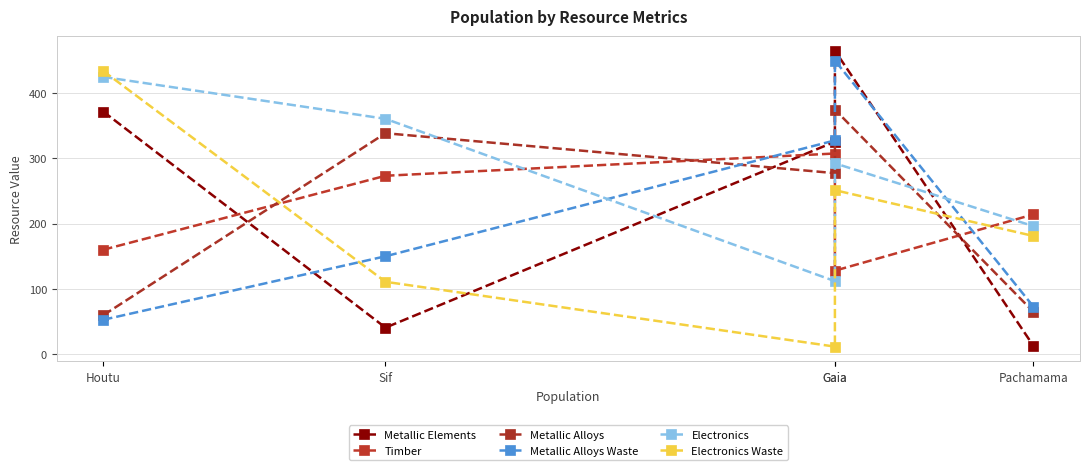

Which category has the highest value in the Metallic Alloys Waste series?

Gaia